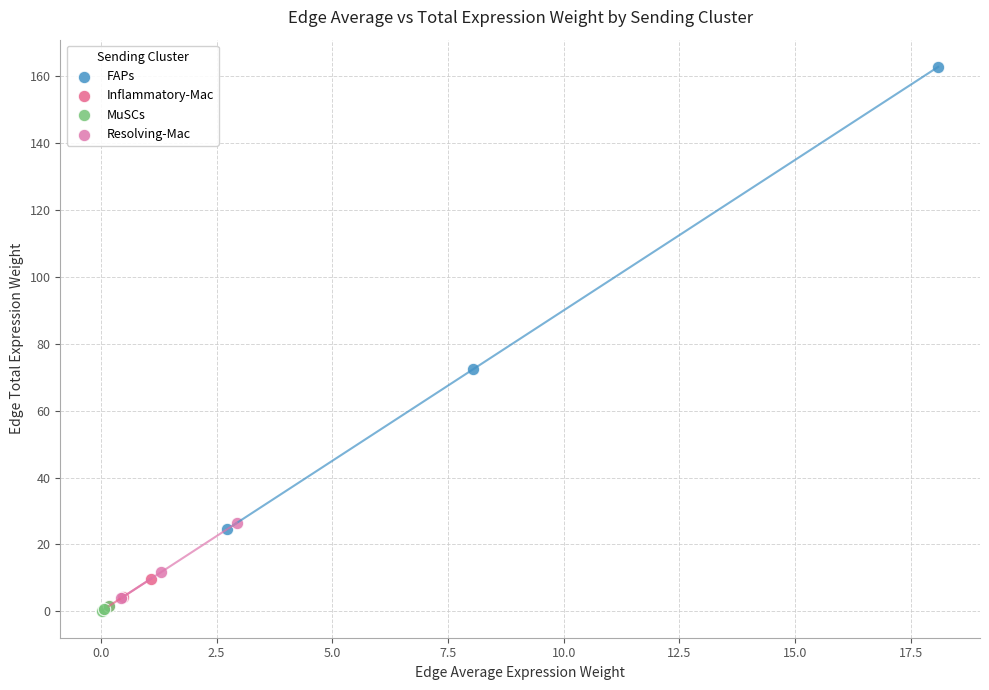

Which series reaches the maximum Y coordinate?

FAPs